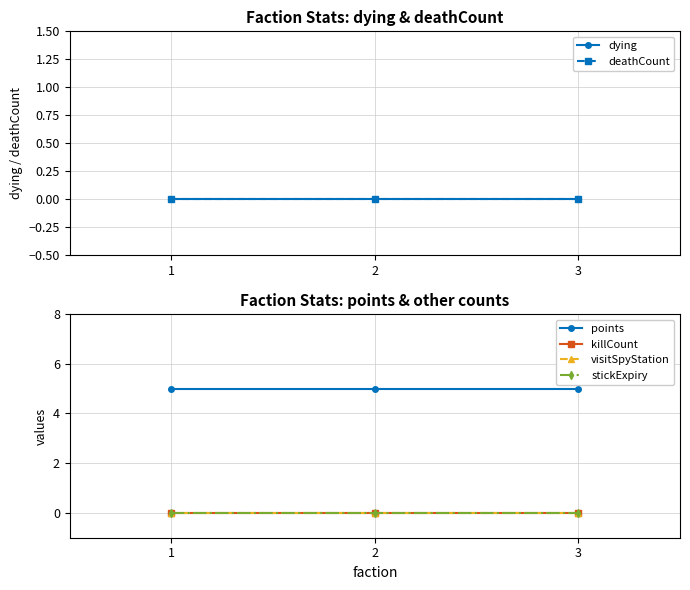

Reading left to right, transcribe all the data shown in this chart.

dying: 0	0	0
deathCount: 0	0	0
points: 5	5	5
killCount: 0	0	0
visitSpyStation: 0	0	0
stickExpiry: 0	0	0